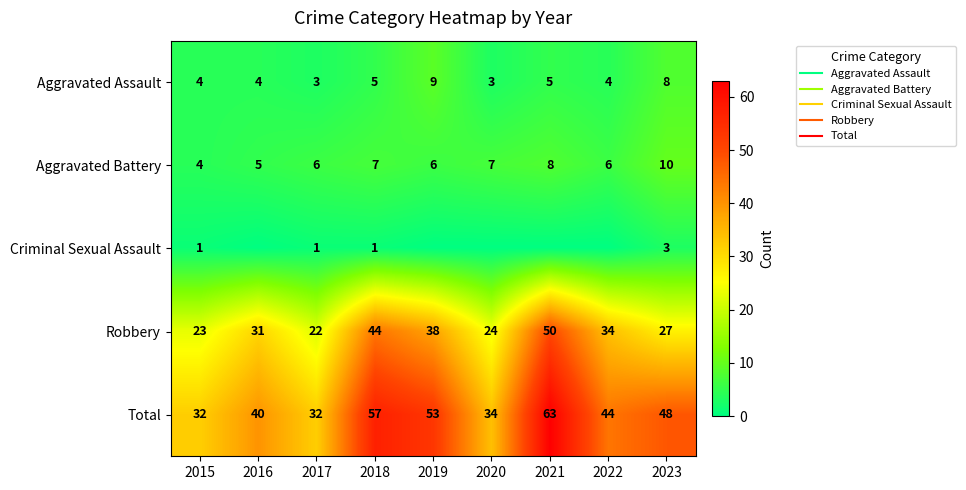

Between 2015 and 2020, which is larger?

2015